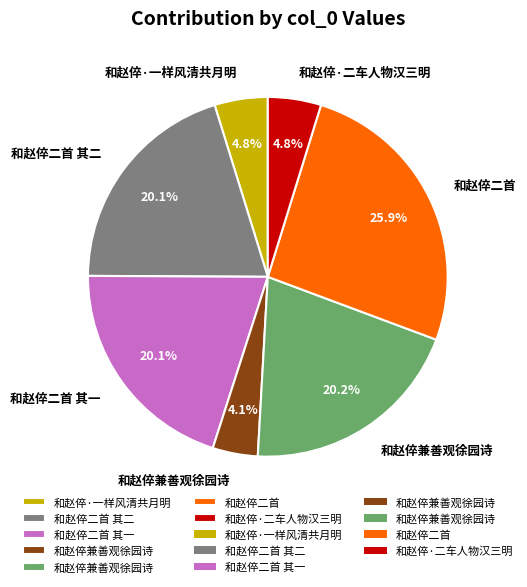

Does any single category account for the majority?

No